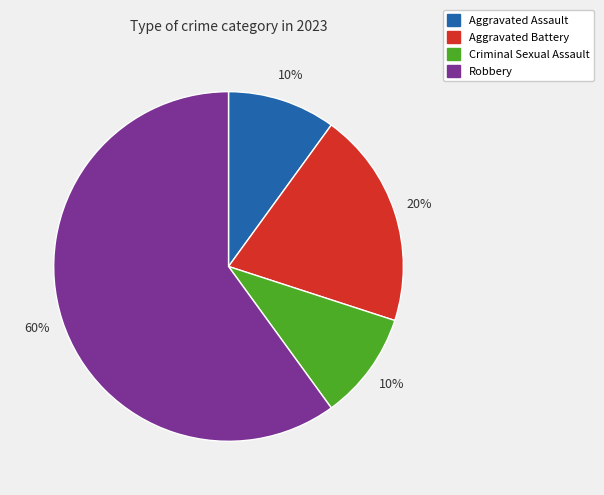

What percentage is the Criminal Sexual Assault slice, to the nearest percent?

10%